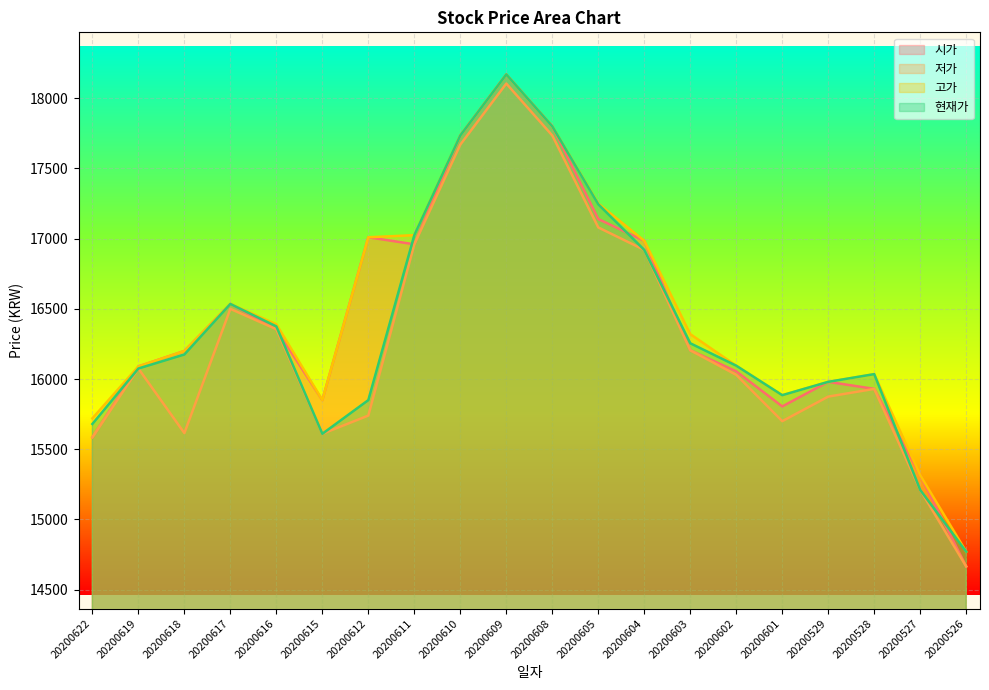

Rank the series at 20200618 from lowest to highest value.

저가, 현재가, 시가, 고가